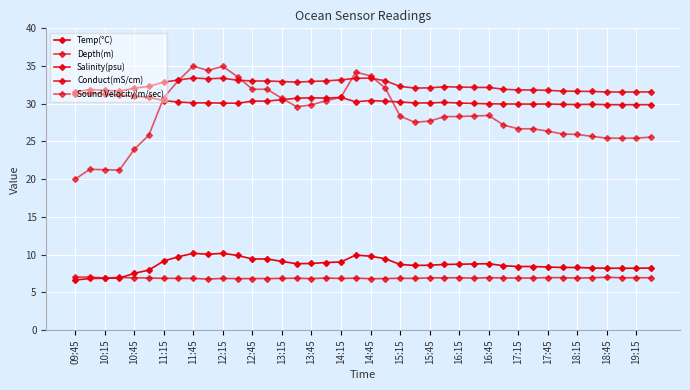

Is this an area chart (filled region under the line)?

No